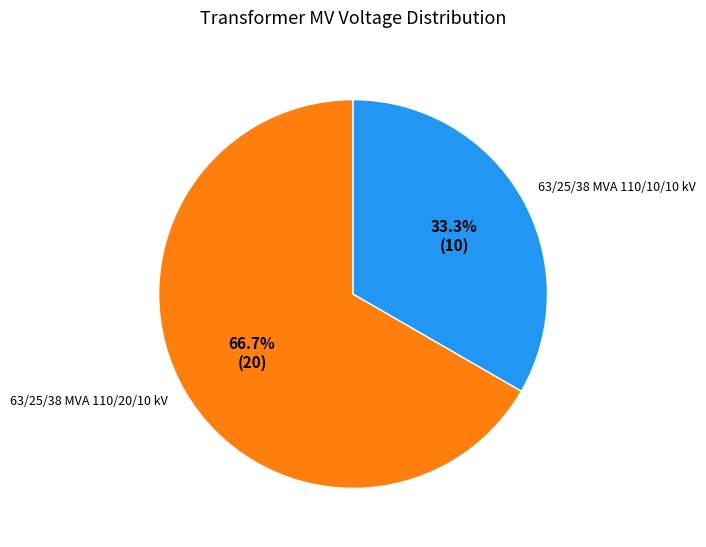

What percentage is the 63/25/38 MVA 110/20/10 kV slice, to the nearest percent?

67%